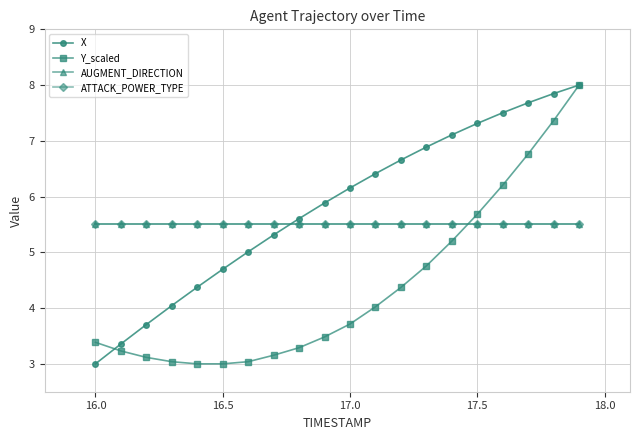

Reading right to left, list all the values displayed in this chart.

X: 8.0	7.8	7.7	7.5	7.3	7.1	6.9	6.7	6.4	6.2	5.9	5.6	5.3	5.0	4.7	4.4	4.0	3.7	3.4	3.0
Y_scaled: 8.0	7.4	6.8	6.2	5.7	5.2	4.8	4.4	4.0	3.7	3.5	3.3	3.2	3.0	3.0	3.0	3.0	3.1	3.2	3.4
AUGMENT_DIRECTION: 5.5	5.5	5.5	5.5	5.5	5.5	5.5	5.5	5.5	5.5	5.5	5.5	5.5	5.5	5.5	5.5	5.5	5.5	5.5	5.5
ATTACK_POWER_TYPE: 5.5	5.5	5.5	5.5	5.5	5.5	5.5	5.5	5.5	5.5	5.5	5.5	5.5	5.5	5.5	5.5	5.5	5.5	5.5	5.5